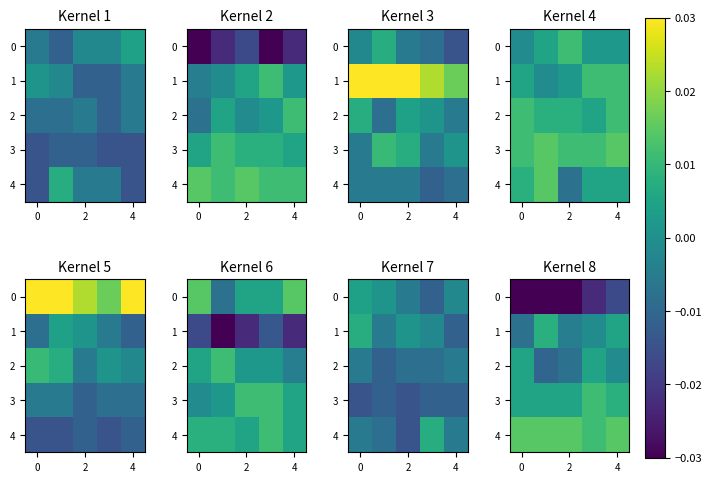

The value of 2 at 4 is -0.0. True or false?

True